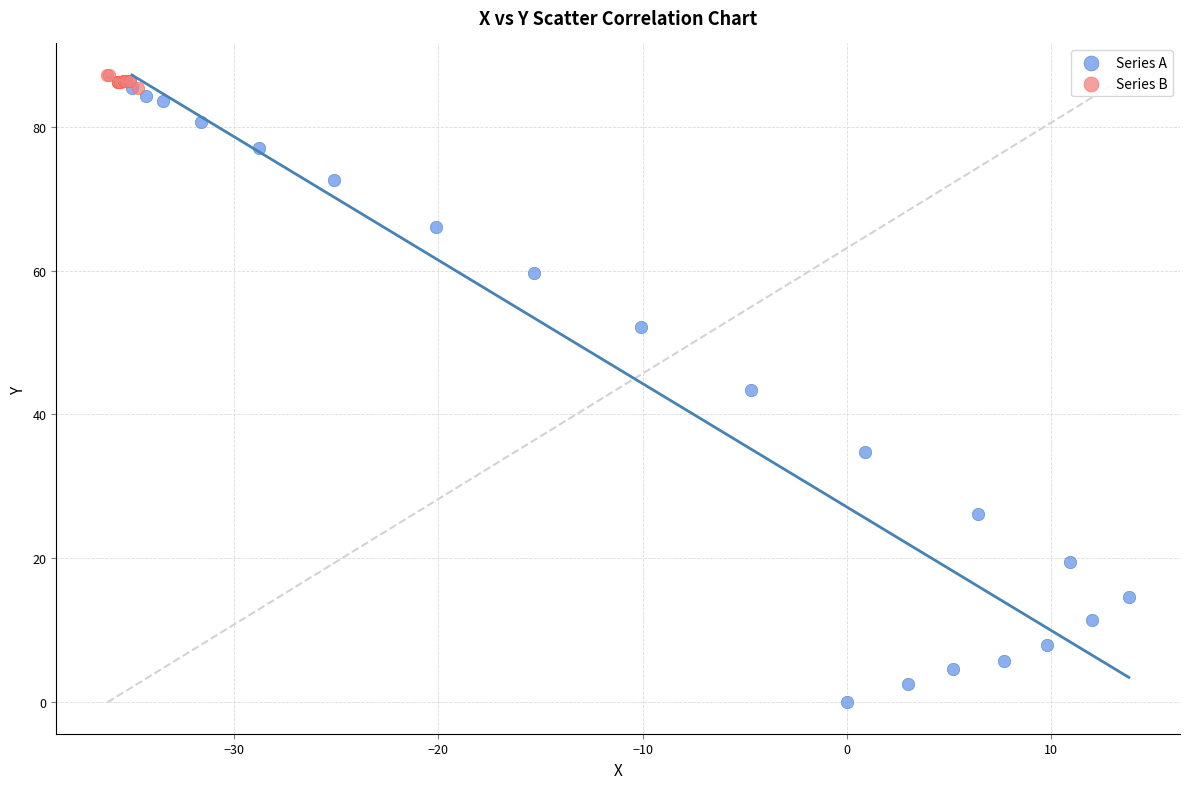

Which series reaches the minimum Y coordinate?

Series A